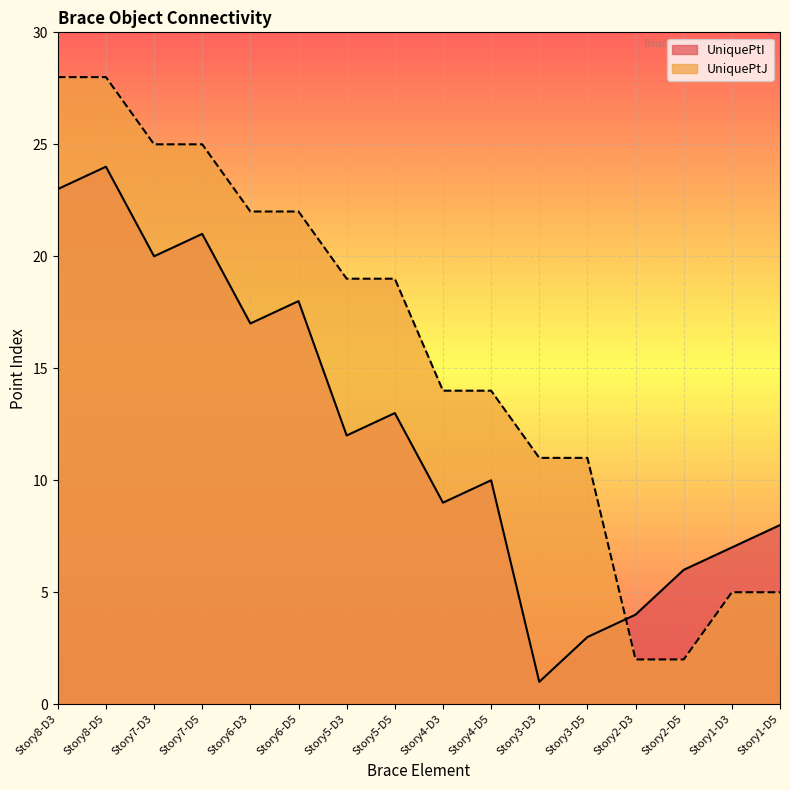

What is the total value across all series at Story1-D5?

13